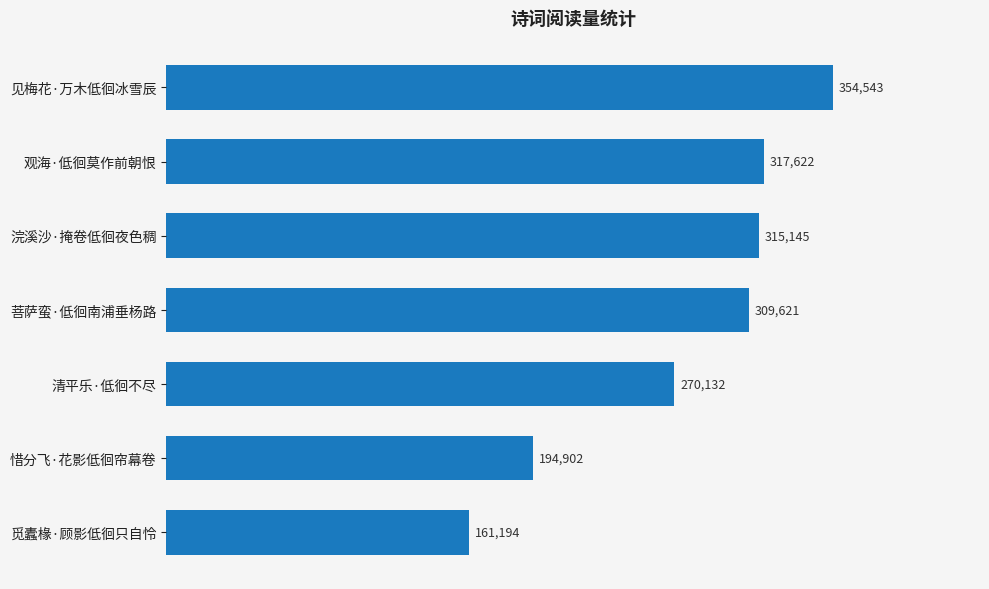

Rank the categories by value from highest to lowest.

见梅花·万木低徊冰雪辰, 观海·低徊莫作前朝恨, 浣溪沙·掩卷低徊夜色稠, 菩萨蛮·低徊南浦垂杨路, 清平乐·低徊不尽, 惜分飞·花影低徊帘幕卷, 觅蠹椽·顾影低徊只自怜